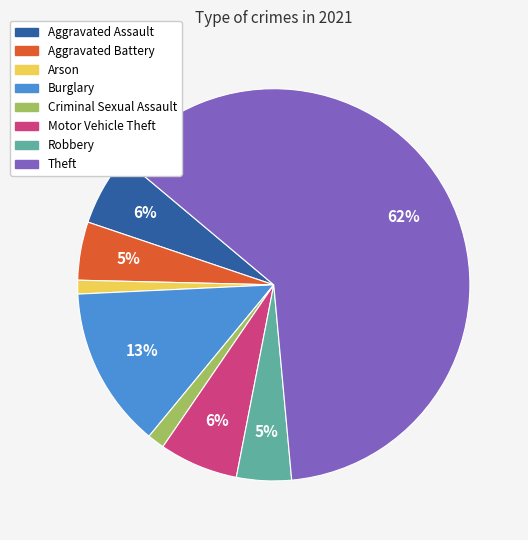

What is the largest slice in the pie chart?

Theft